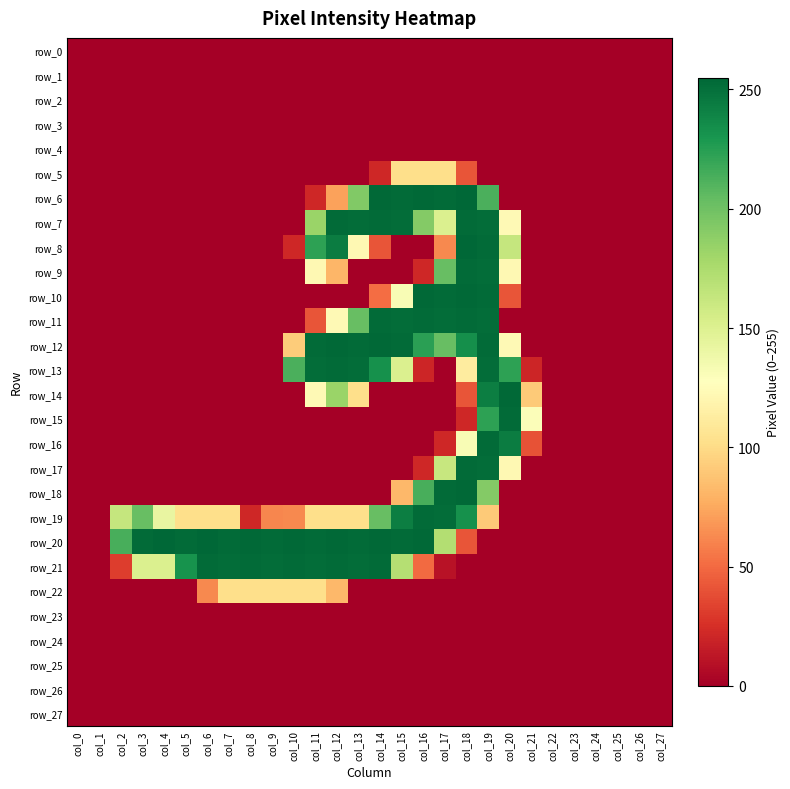

Which series has the largest total across all categories?

row_20